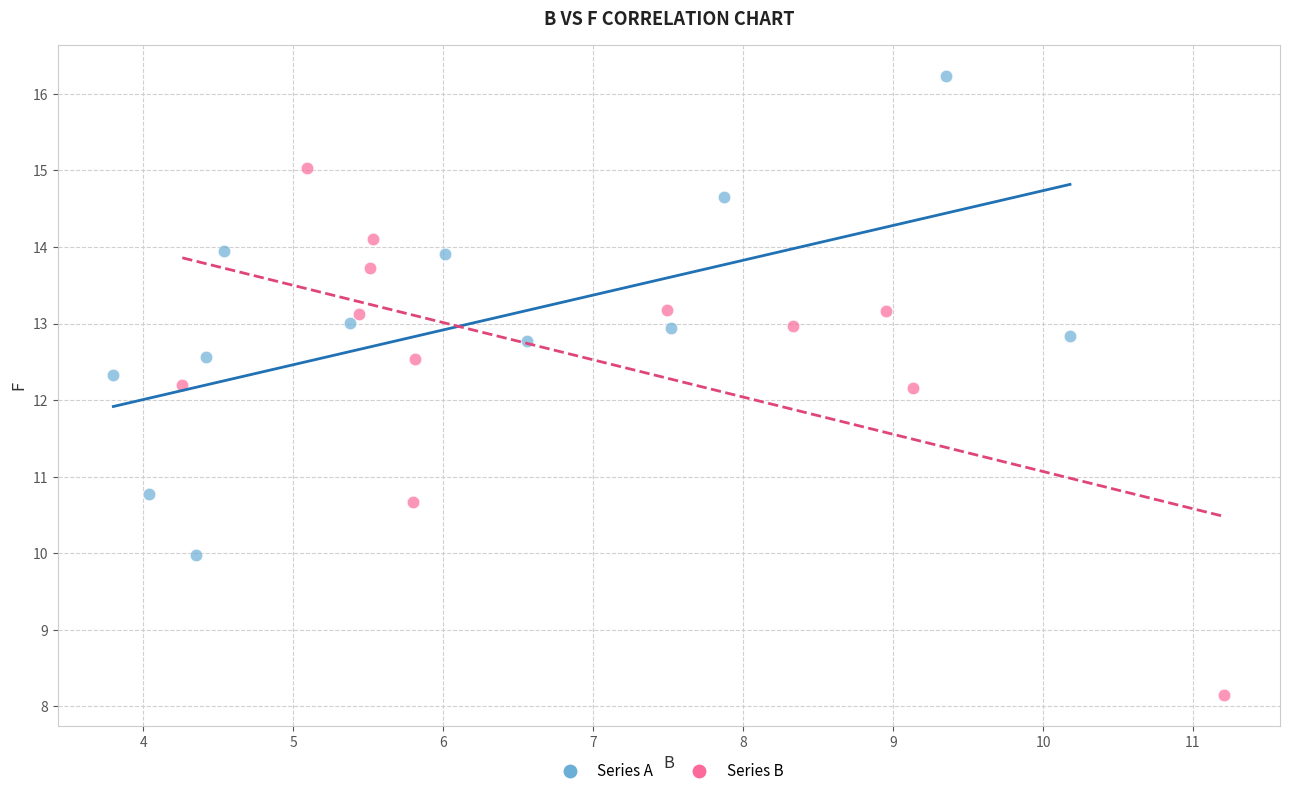

Which series contains the lowest Y value?

Series B